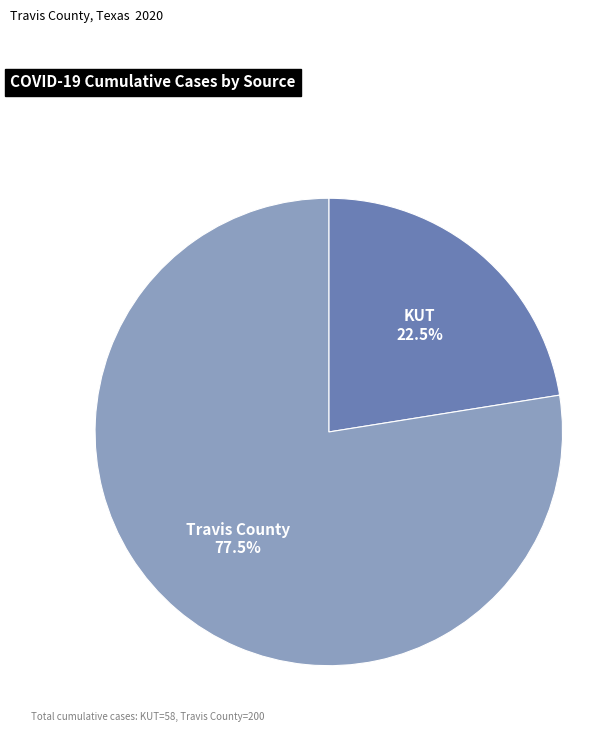

Do Travis County and KUT together represent more than half of the pie?

Yes